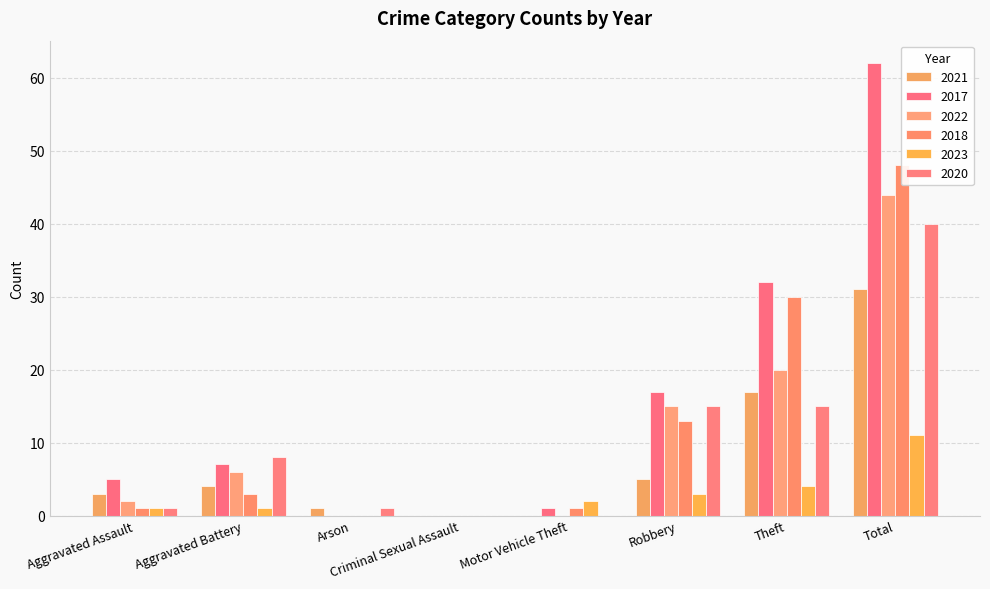

At how many categories does at least one series exceed 25?

2